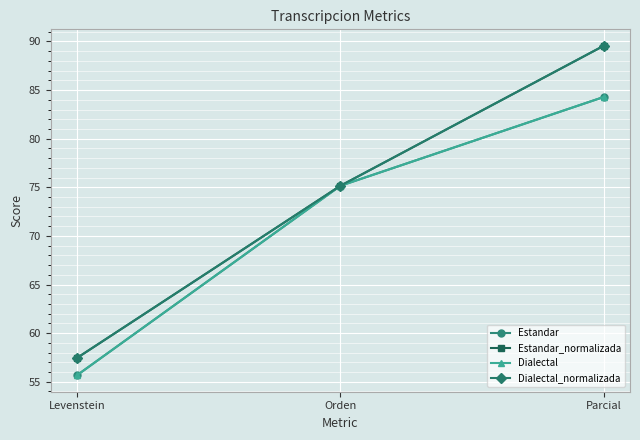

What is the greatest value displayed?

89.6